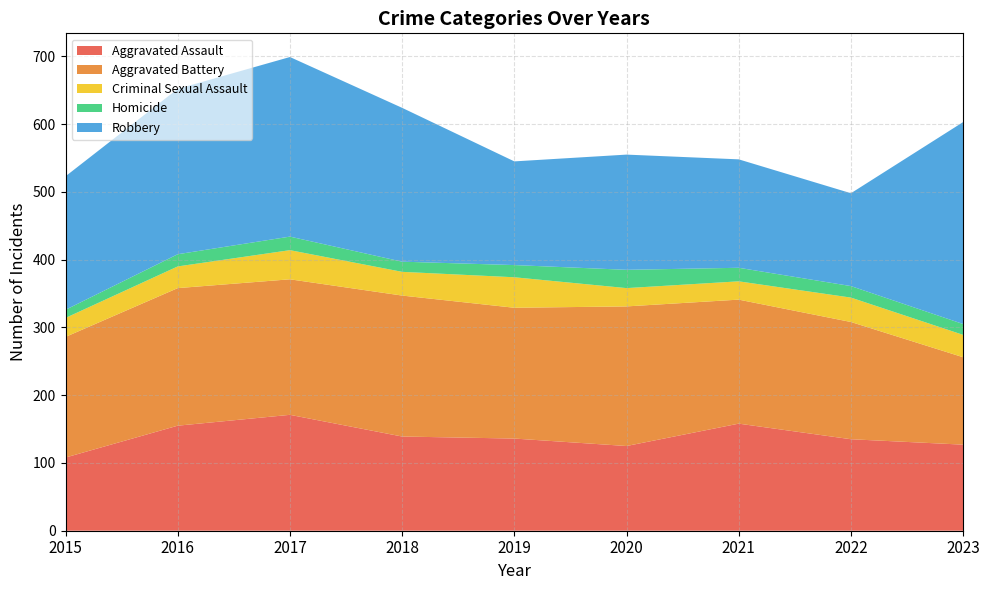

Reading right to left, what are all the values shown in this chart?

Aggravated Assault: 127	135	158	125	136	139	171	155	108
Aggravated Battery: 129	173	183	206	193	208	200	203	178
Criminal Sexual Assault: 33	36	27	27	45	35	43	32	28
Homicide: 16	17	20	27	18	15	20	18	12
Robbery: 298	137	160	170	153	227	265	244	197